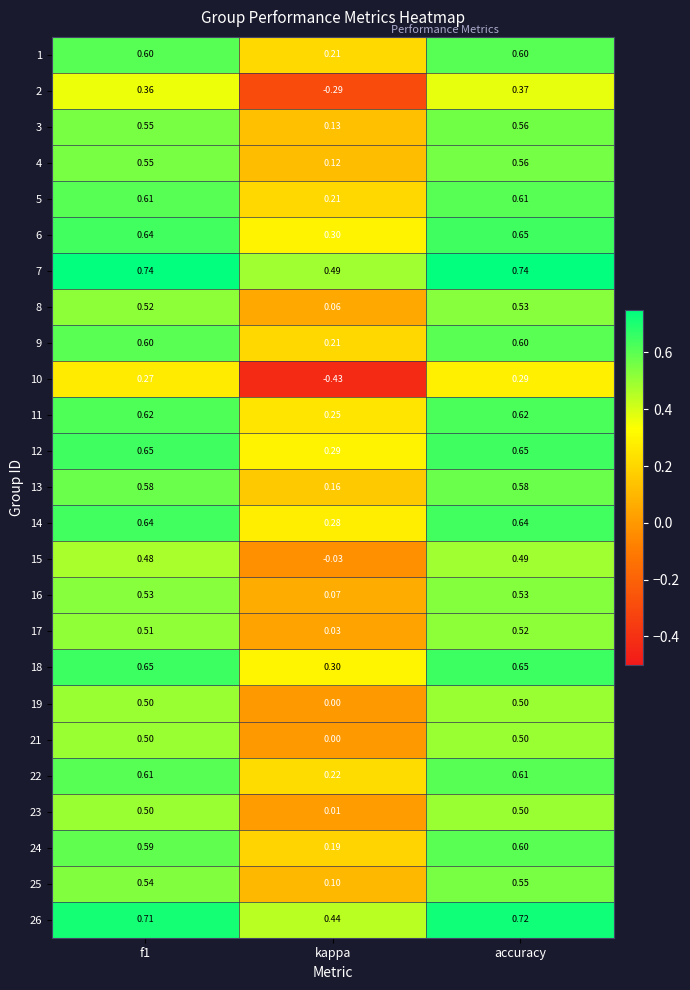

Which label corresponds to the smallest value in the chart?

kappa